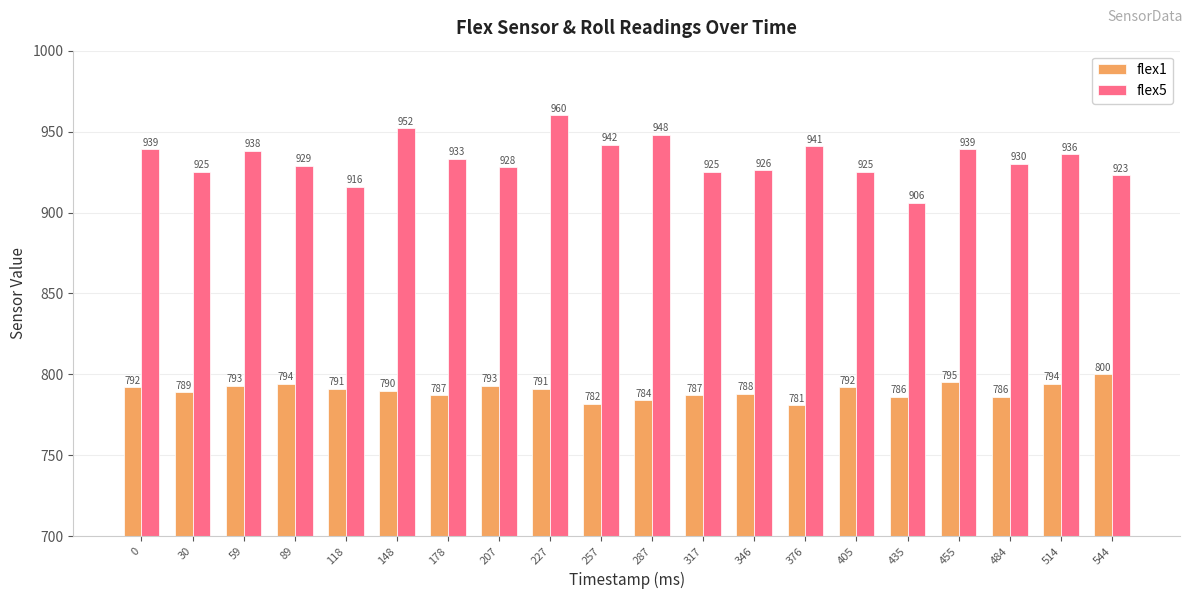

At which category does the chart reach its minimum across all series?

376